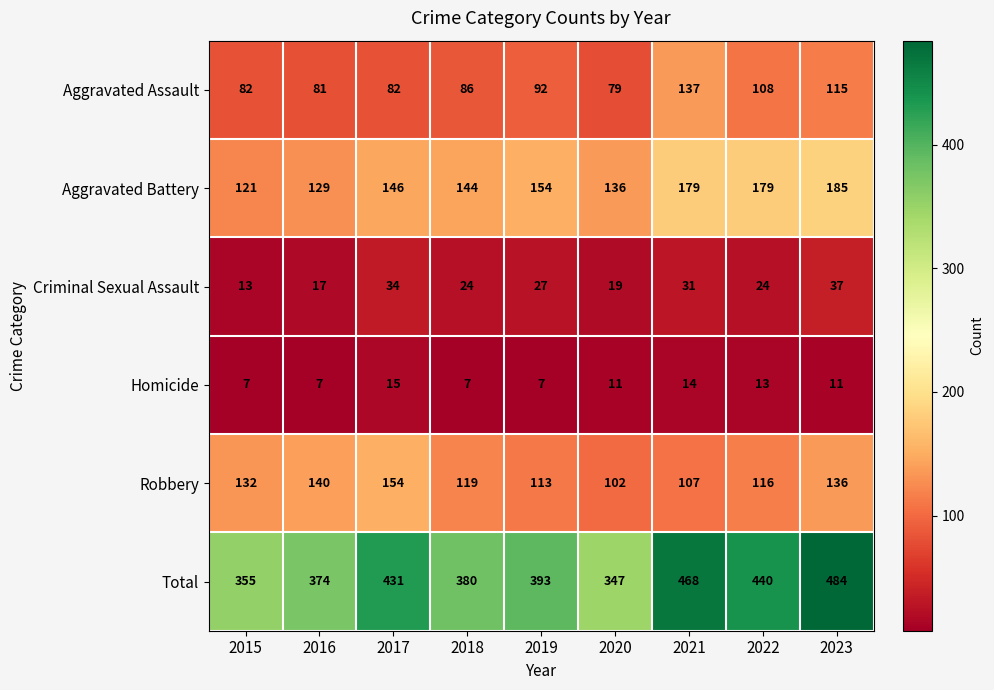

What is the highest value of the Total series?

484